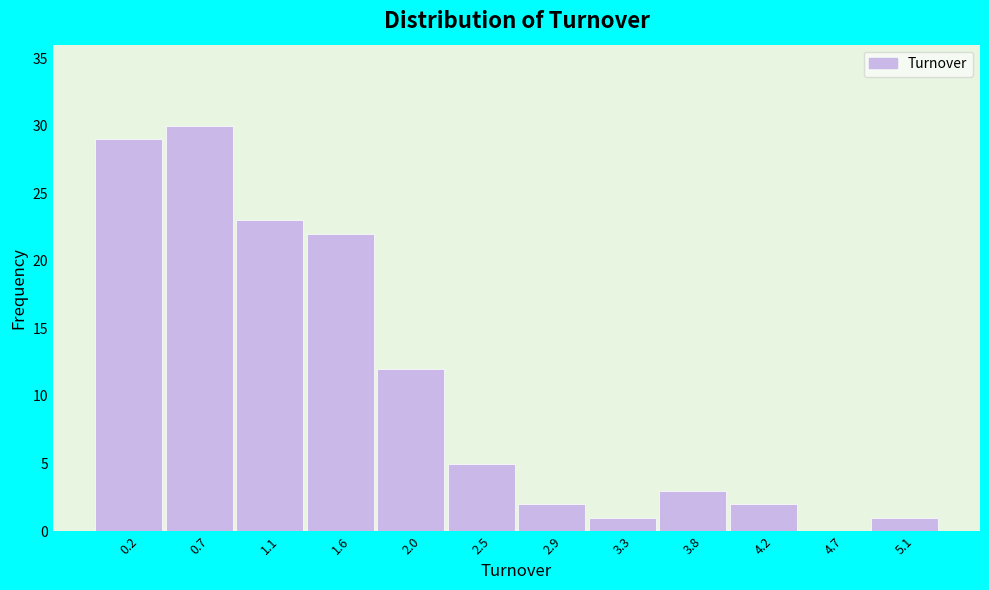

Reading left to right, what are all the values shown in this chart?

0.2=29	0.7=30	1.1=23	1.6=22	2.0=12	2.5=5	2.9=2	3.3=1	3.8=3	4.2=2	4.7=0	5.1=1